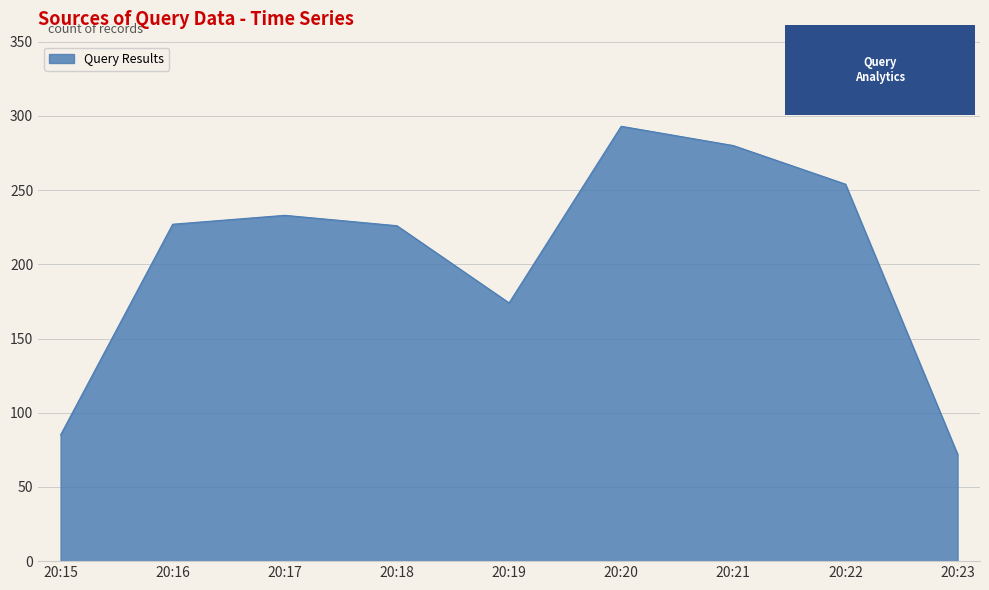

What is the smallest value displayed?

72